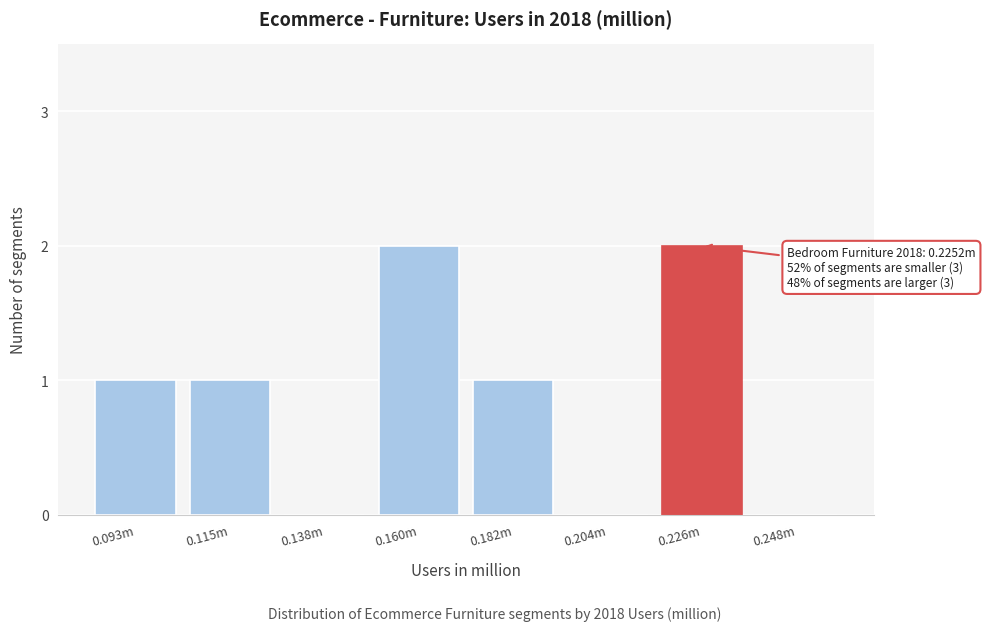

Reading left to right, extract all data points from this chart.

0.093m=1	0.115m=1	0.138m=0	0.160m=2	0.182m=1	0.204m=0	0.226m=2	0.248m=0